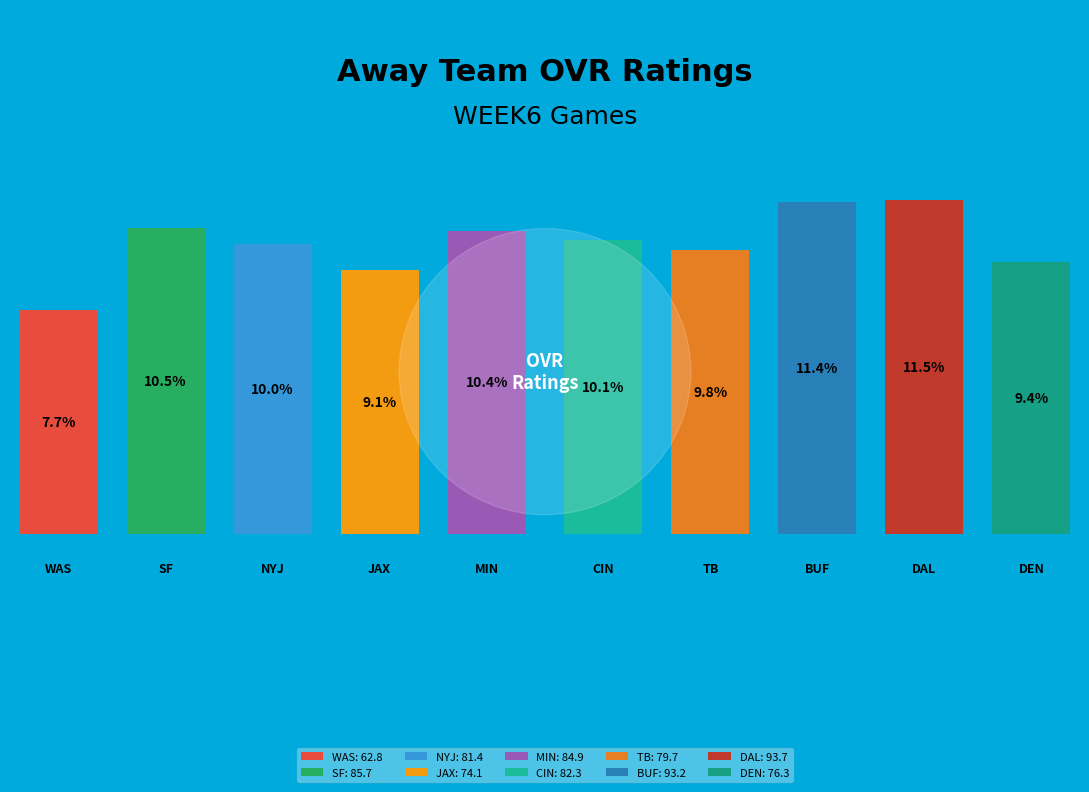

How many slices are in this pie chart?

10